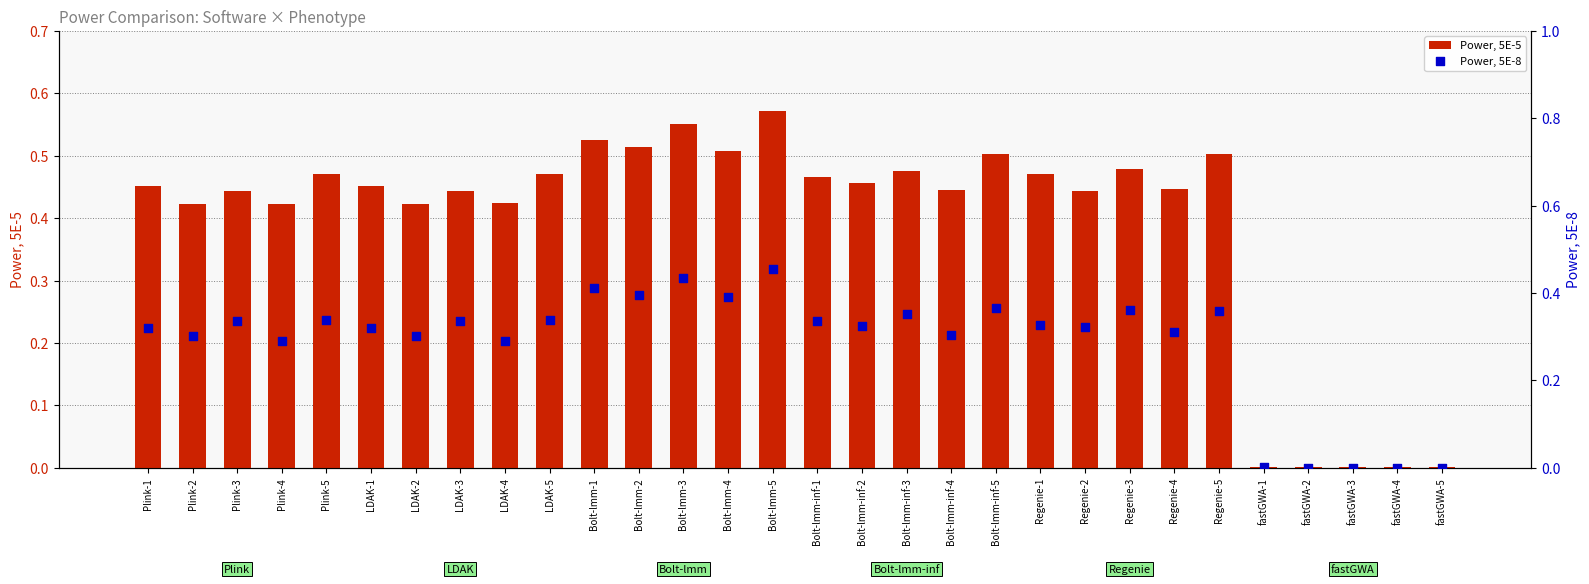

Which series has the largest total across all categories?

Power, 5E-5